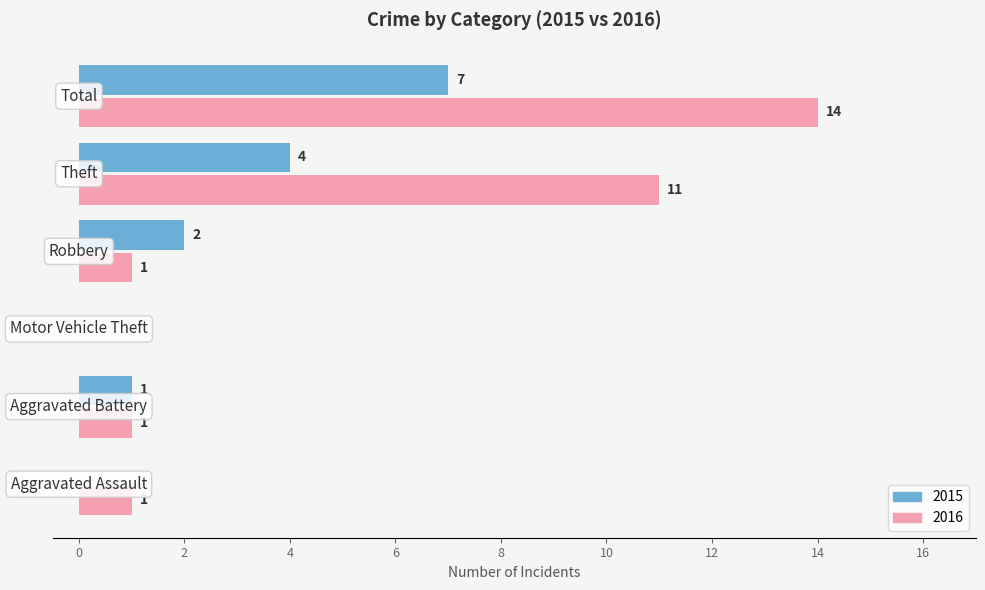

Which series has the largest total across all categories?

2016